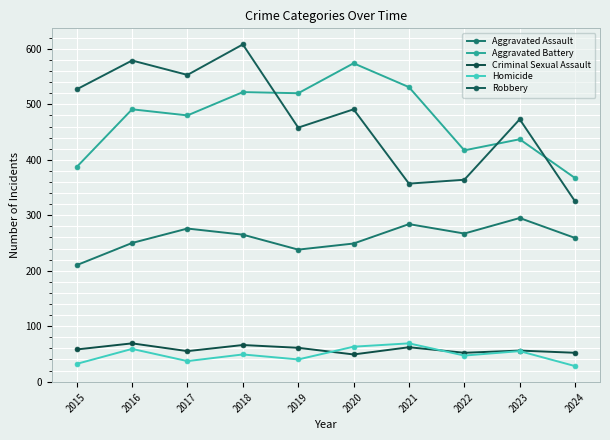

Is this an area chart (filled region under the line)?

No